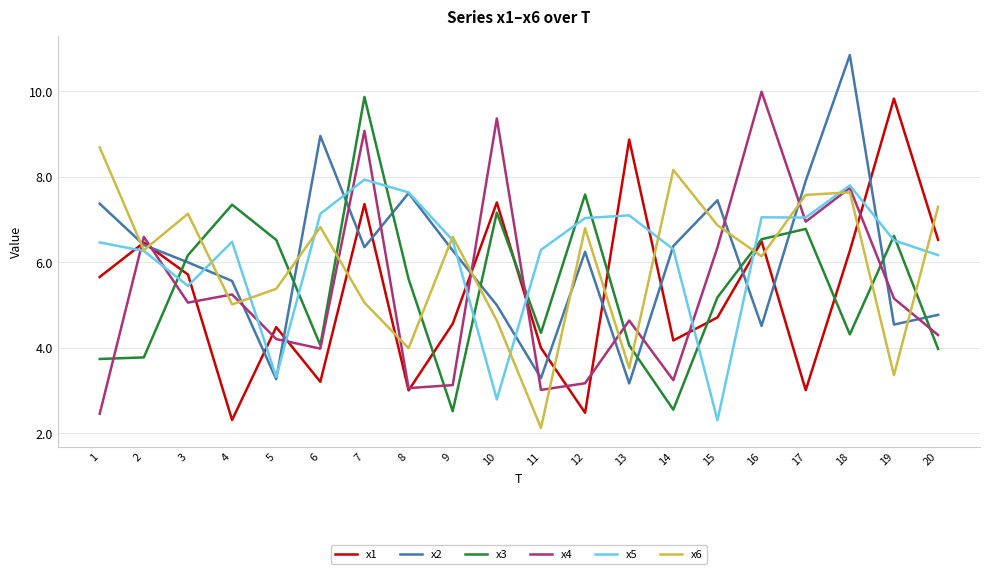

After their last crossing, which series has the higher values: x5 or x1?

x1